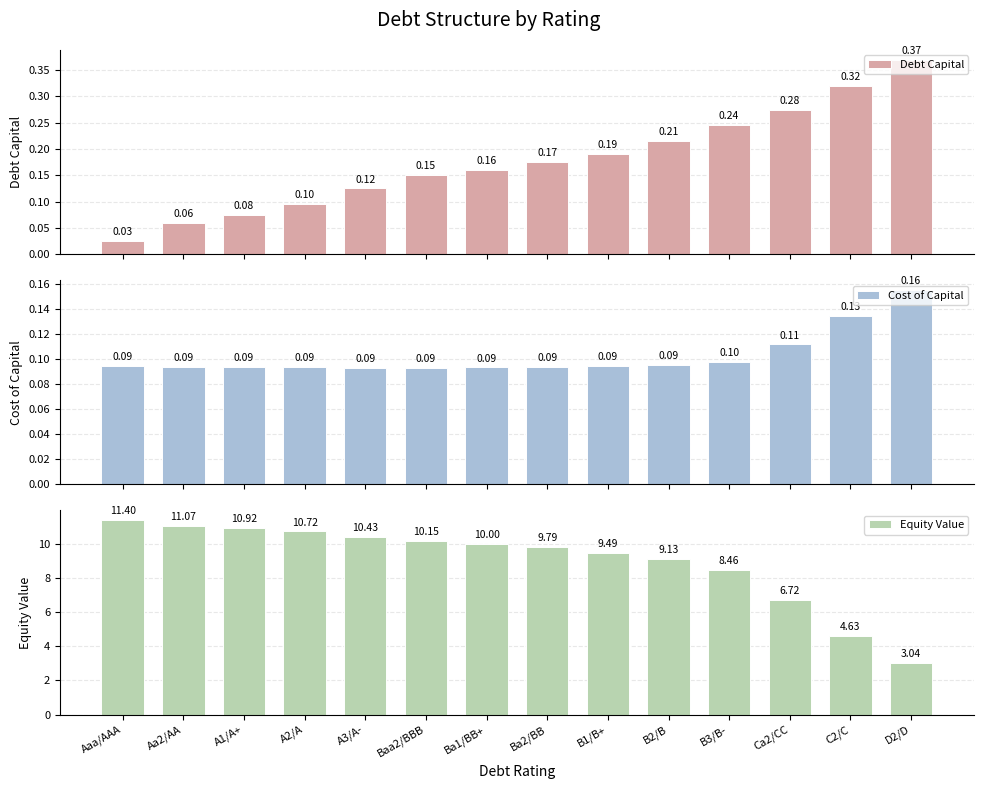

Rank the series by their maximum value, from highest to lowest.

Equity Value, Debt Capital, Cost of Capital